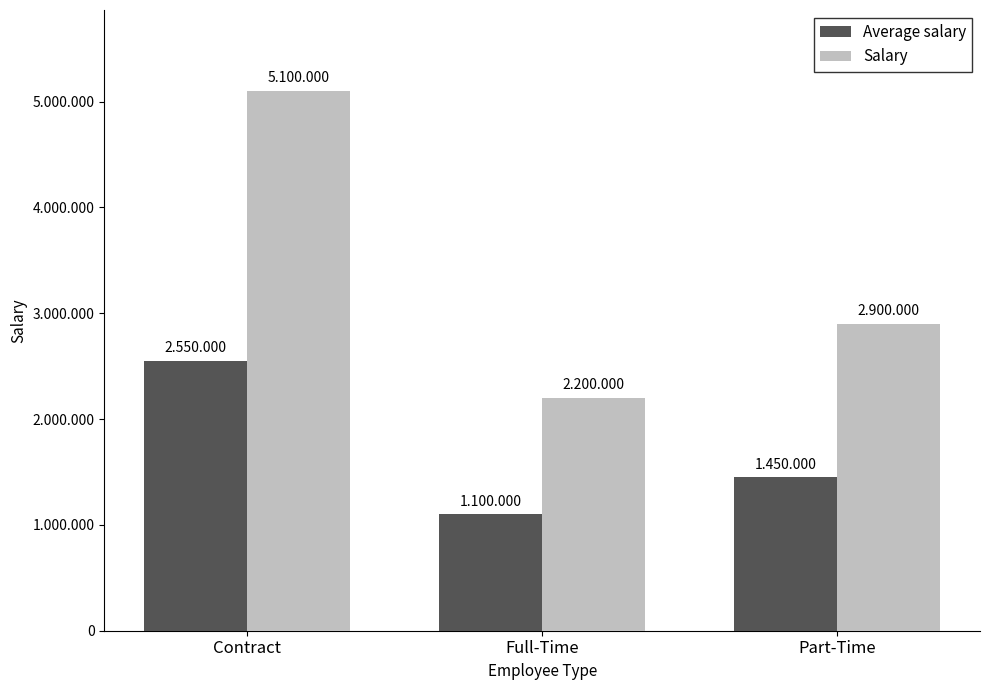

List the labels in order of Salary value, smallest first.

Full-Time, Part-Time, Contract